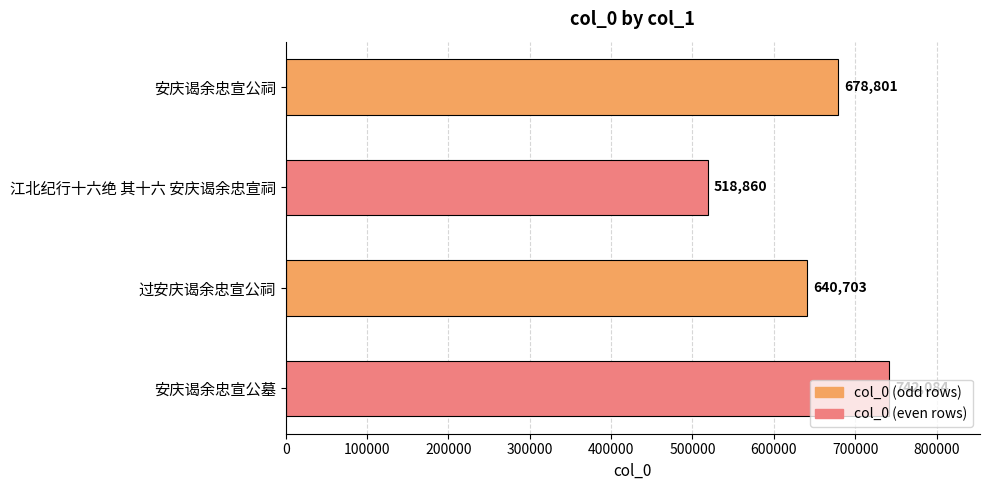

What is the label of the 4th bar from the top?

安庆谒余忠宣公墓